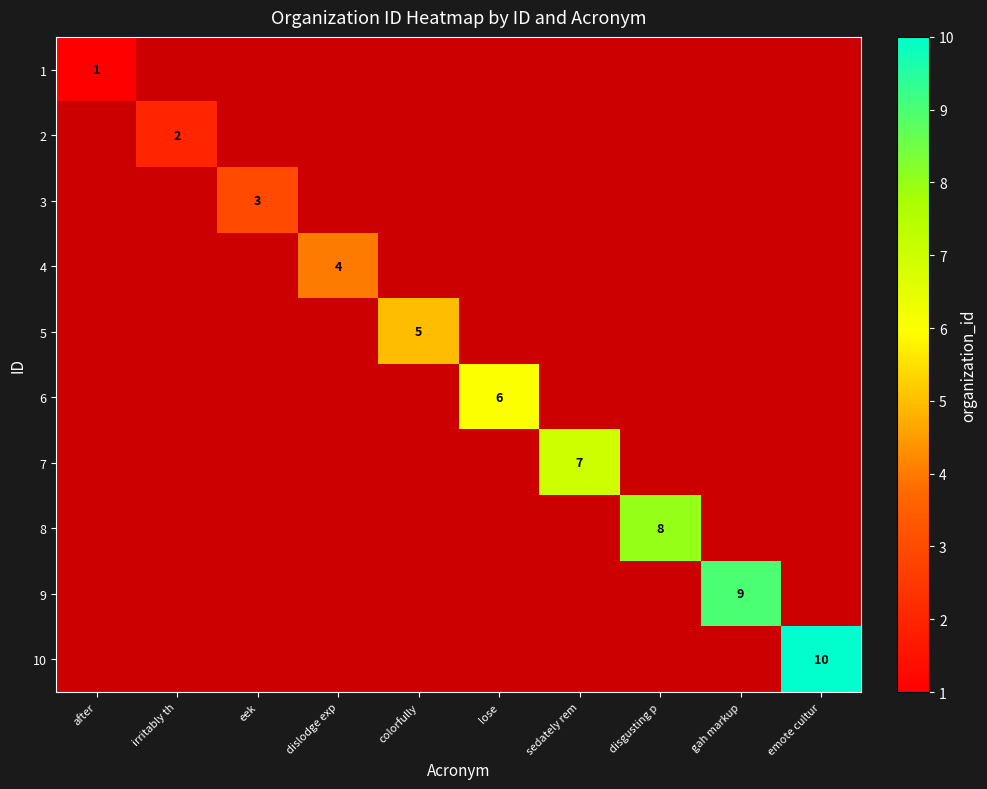

True or false: 10 has a value of 15.4 at emote cultur.

False